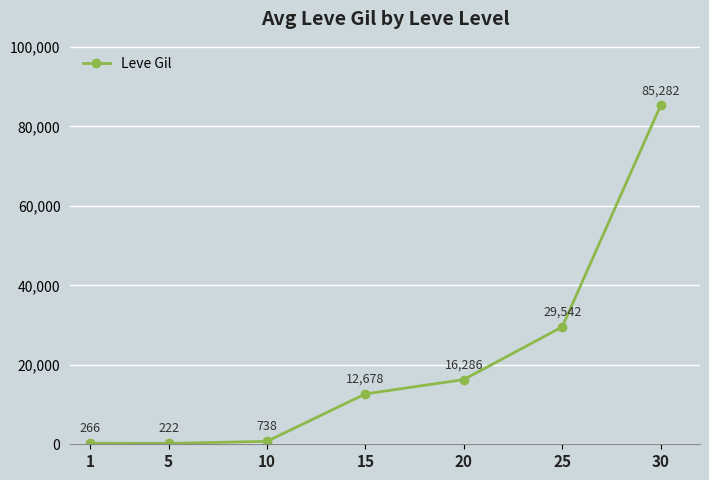

The chart shows a value of 266 at 1. True or false?

True